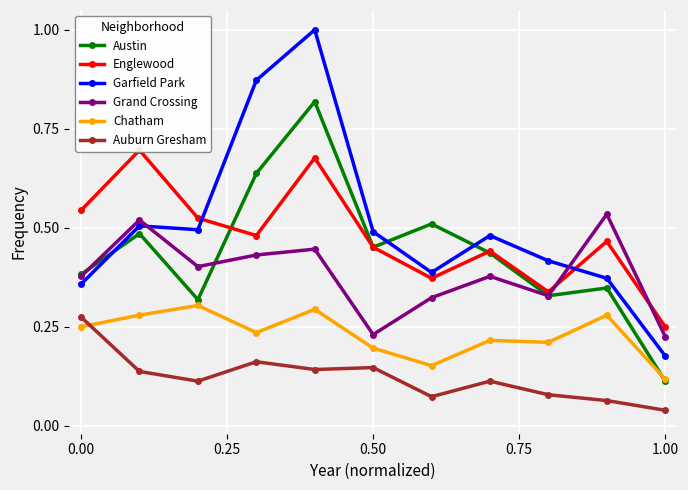

Reading right to left, extract all data points from this chart.

Austin: 0.1	0.3	0.3	0.4	0.5	0.5	0.8	0.6	0.3	0.5	0.4
Englewood: 0.2	0.5	0.3	0.4	0.4	0.5	0.7	0.5	0.5	0.7	0.5
Garfield Park: 0.2	0.4	0.4	0.5	0.4	0.5	1.0	0.9	0.5	0.5	0.4
Grand Crossing: 0.2	0.5	0.3	0.4	0.3	0.2	0.4	0.4	0.4	0.5	0.4
Chatham: 0.1	0.3	0.2	0.2	0.2	0.2	0.3	0.2	0.3	0.3	0.2
Auburn Gresham: 0.0	0.1	0.1	0.1	0.1	0.1	0.1	0.2	0.1	0.1	0.3